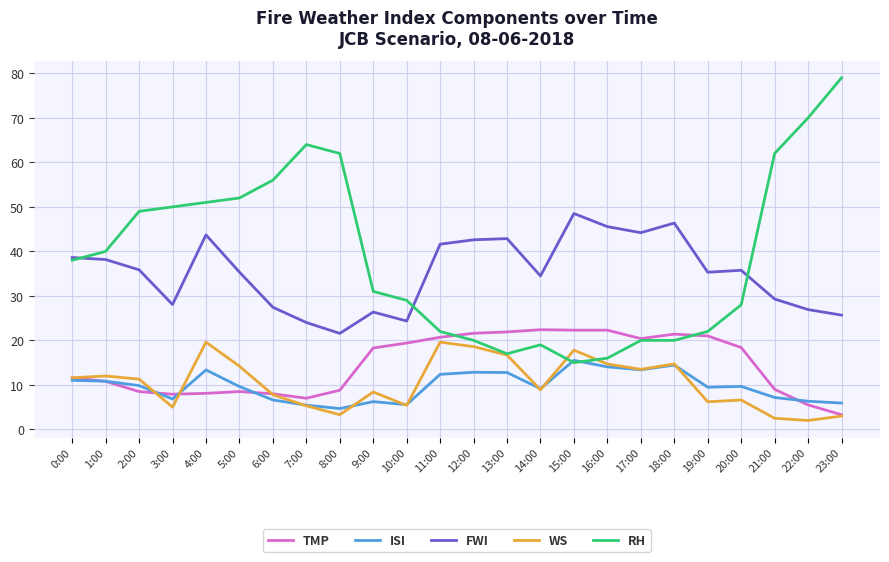

Is this an area chart (filled region under the line)?

No